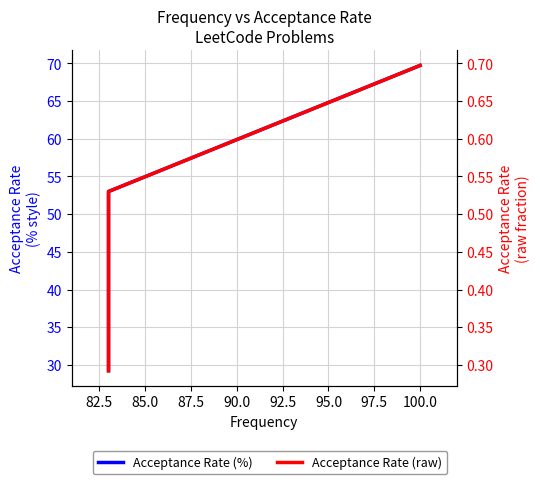

What are all the series names shown in the legend?

Acceptance Rate, Acceptance Rate (raw)